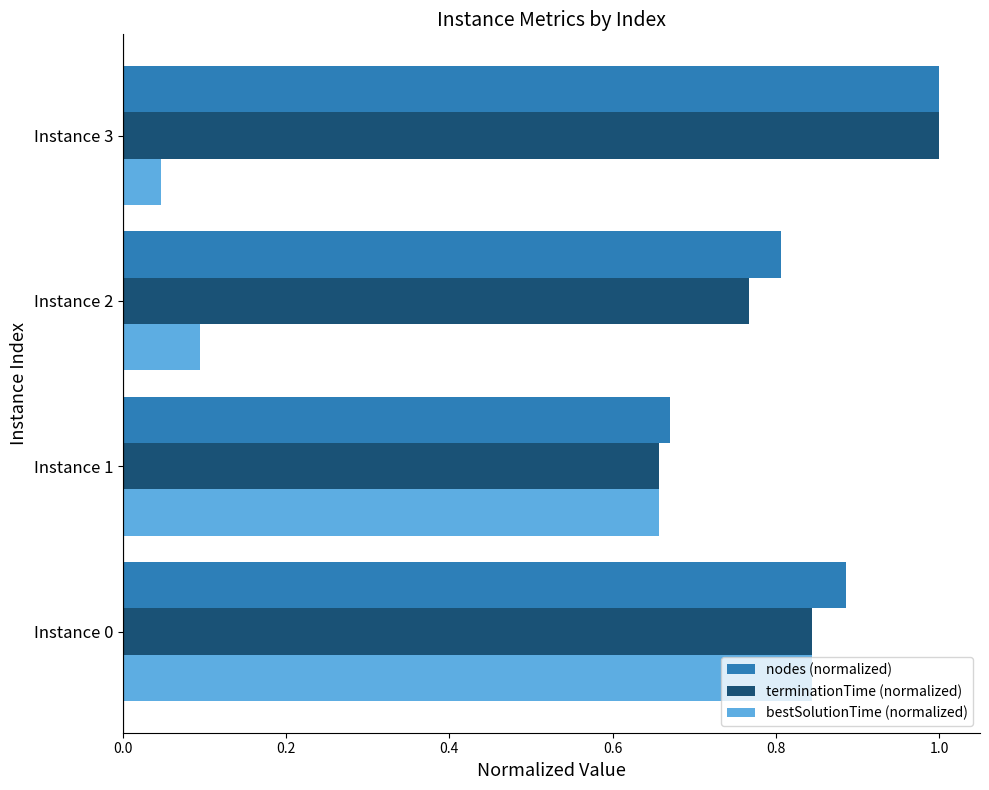

Which series has the widest spread of values?

bestSolutionTime (normalized)